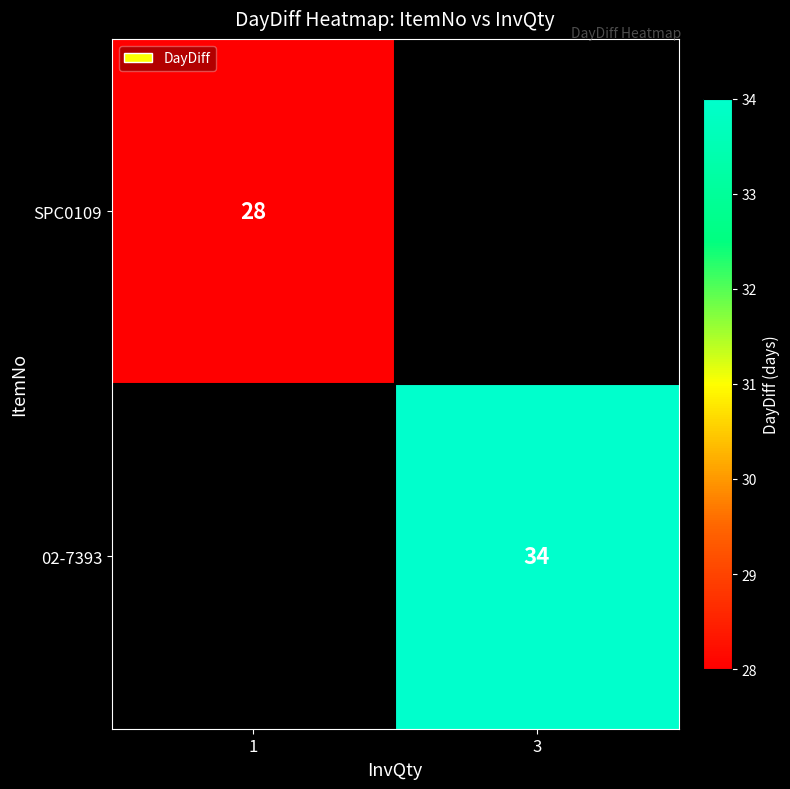

The value of SPC0109 at 1 is 46.9. True or false?

False